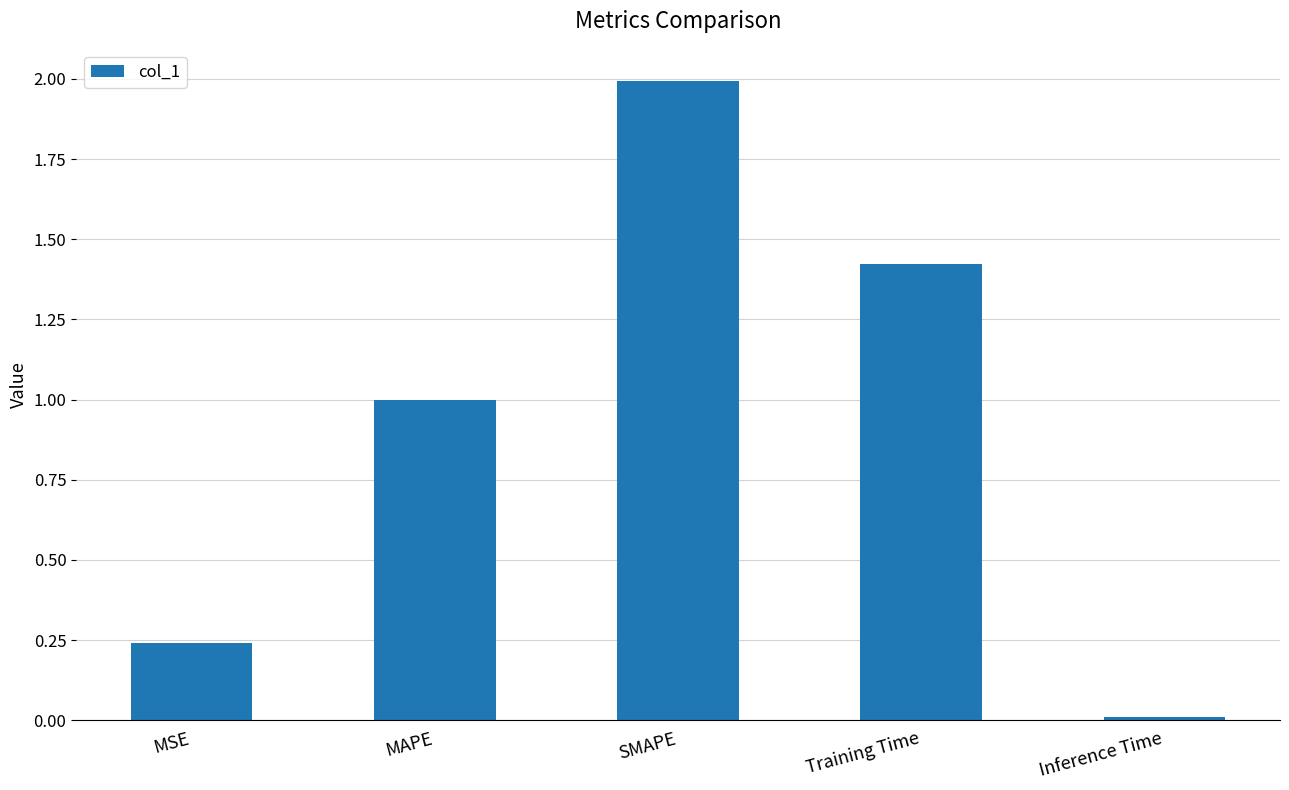

What is the sum of the values at MAPE and Training Time?

2.4